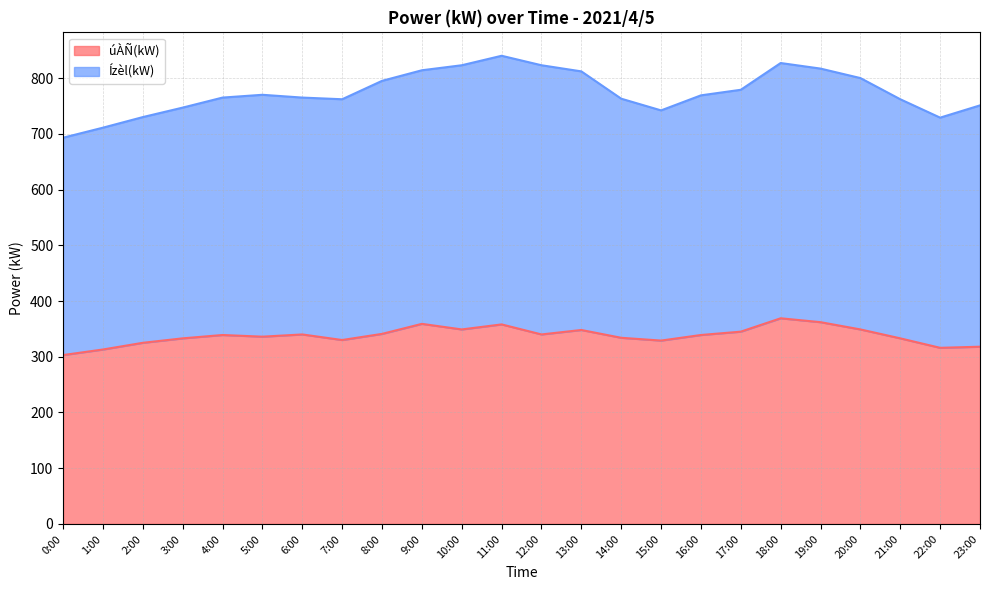

How many values are below 339?

11